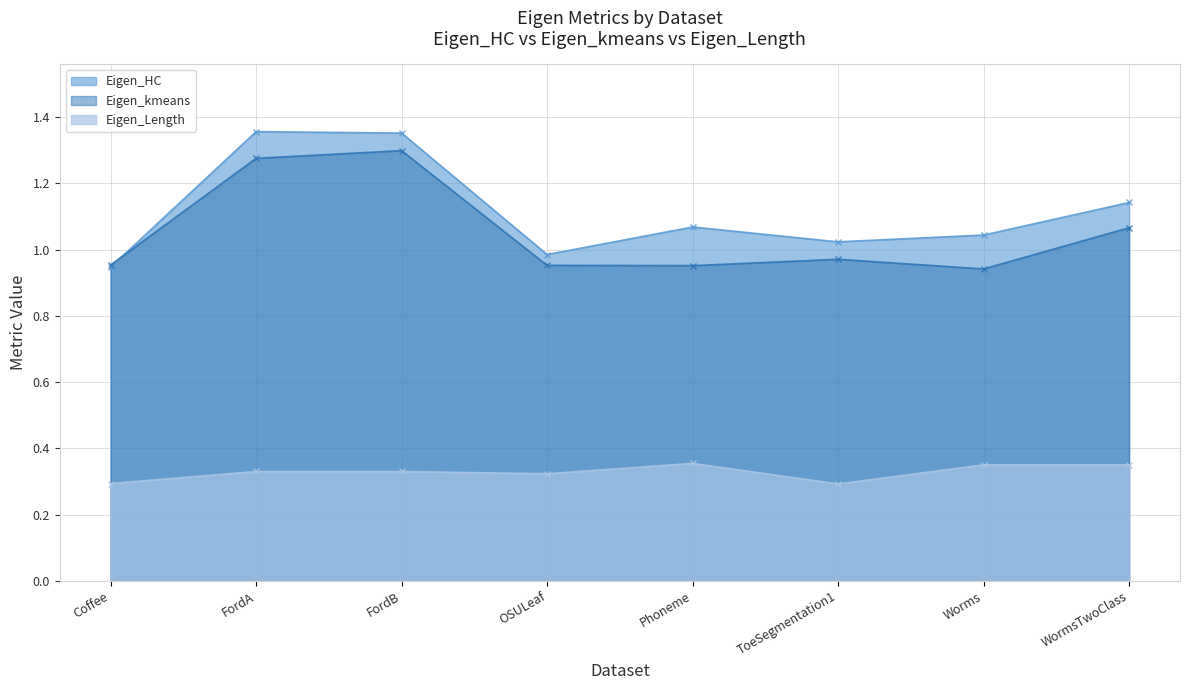

How many interior local valleys does the Eigen_HC series have?

2